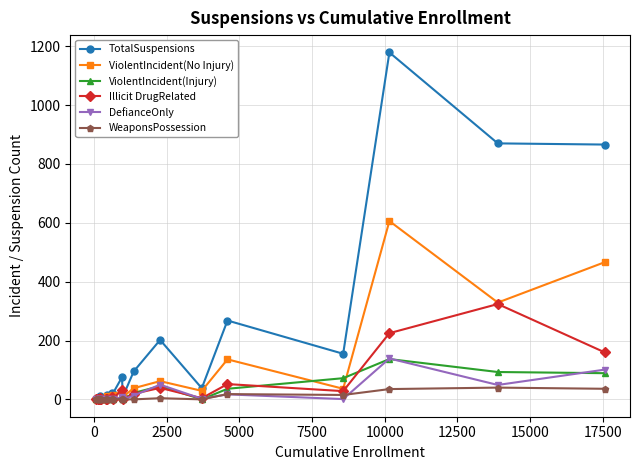

Which series has the widest spread of values?

TotalSuspensions